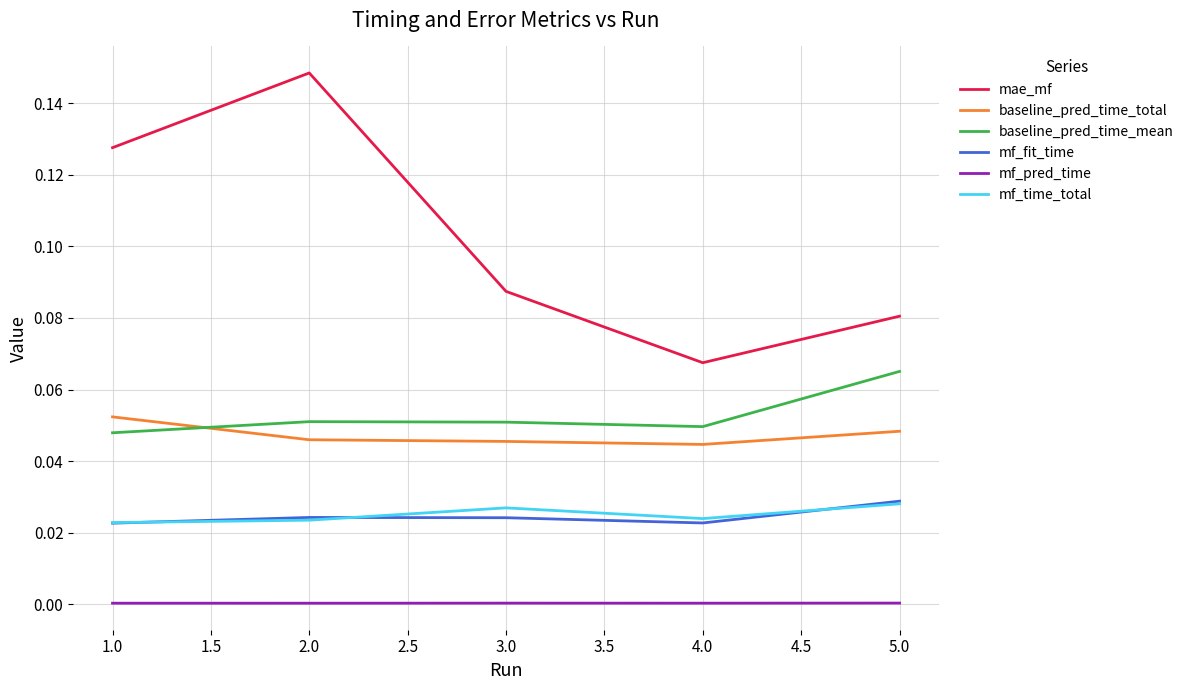

Which series has the widest spread of values?

mae_mf